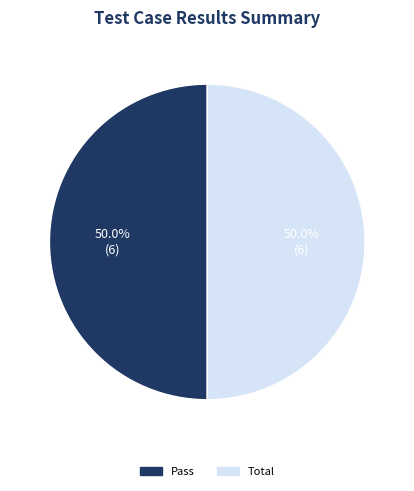

What percentage is NOT represented by Total?

50.0%